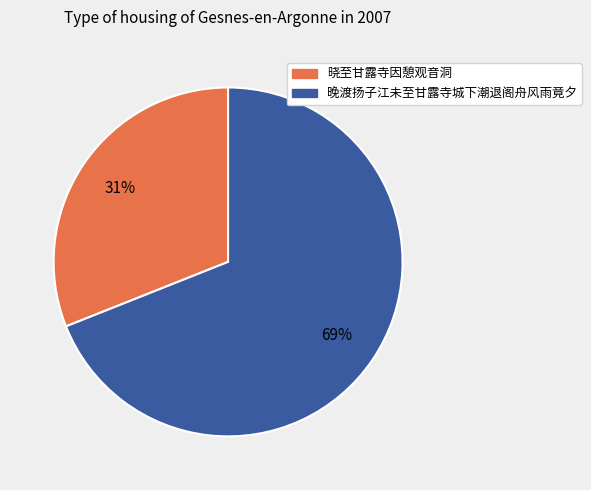

Rank the categories by value from highest to lowest.

晚渡扬子江未至甘露寺城下潮退阁舟风雨竟夕, 晓至甘露寺因憩观音洞